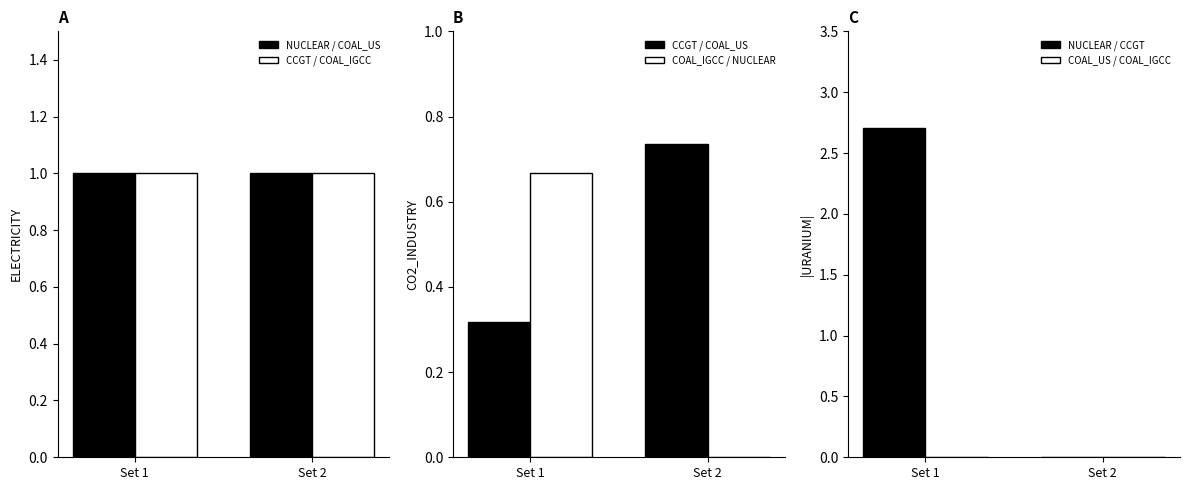

Count the NUCLEAR / CCGT values in the range 0 to 2.

1